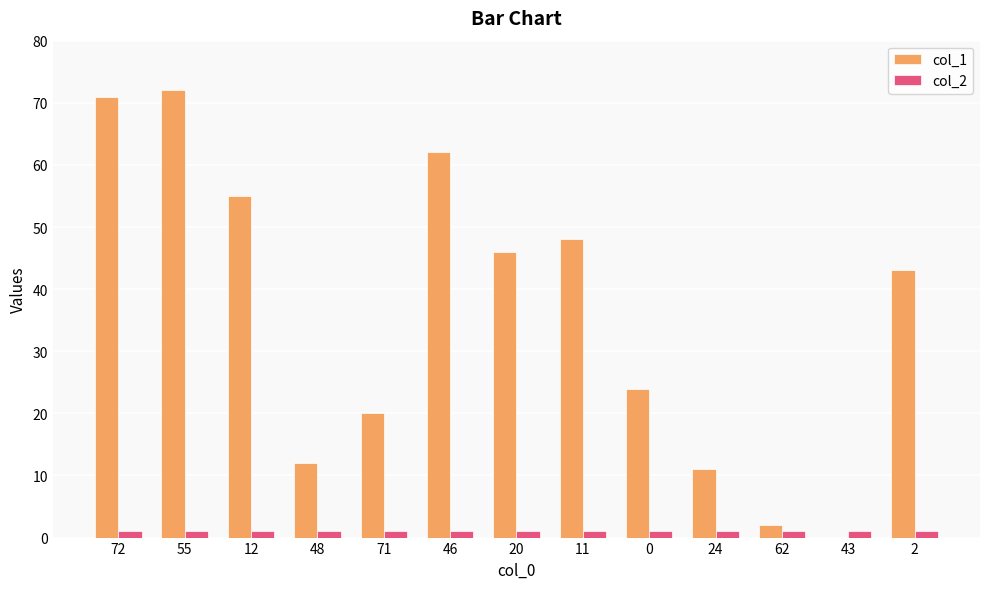

Is it true that col_1 equals 72 at 12?

False